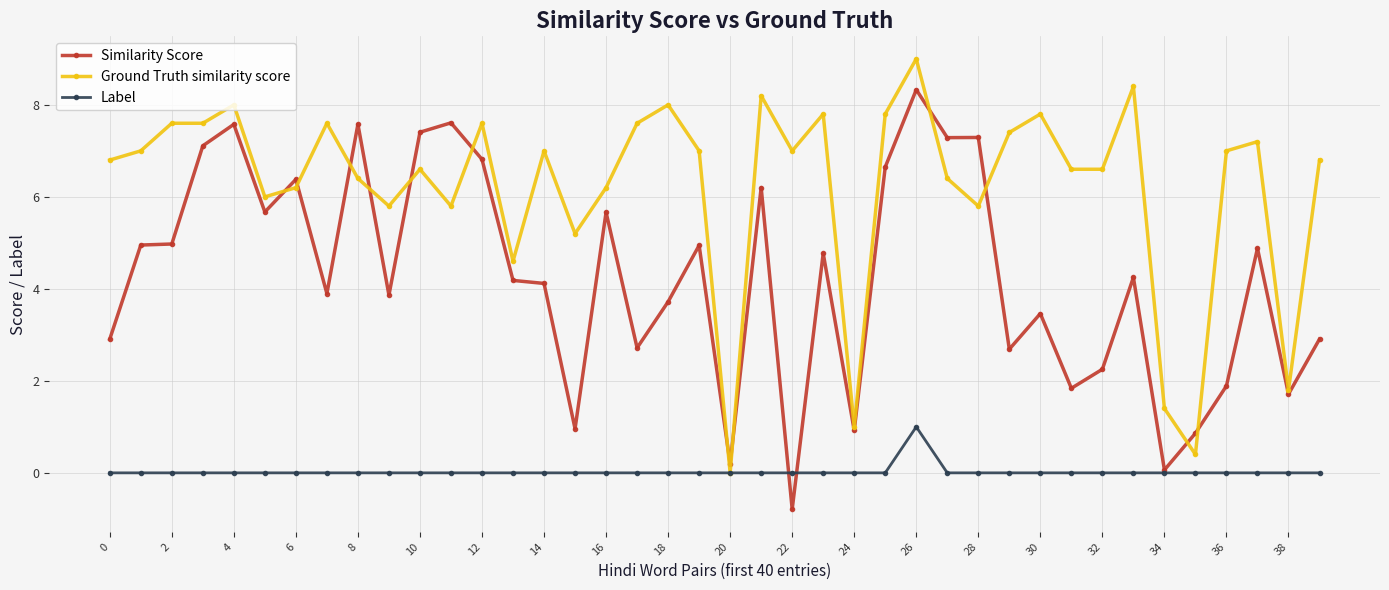

What is the highest value of the Ground Truth similarity score series?

9.0